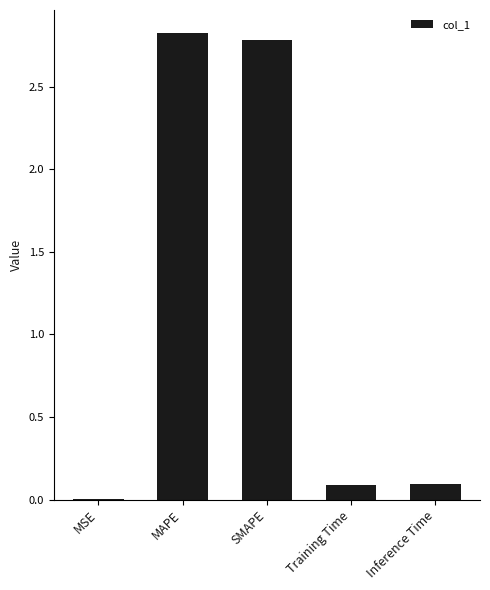

Which has a higher value, Inference Time or SMAPE?

SMAPE